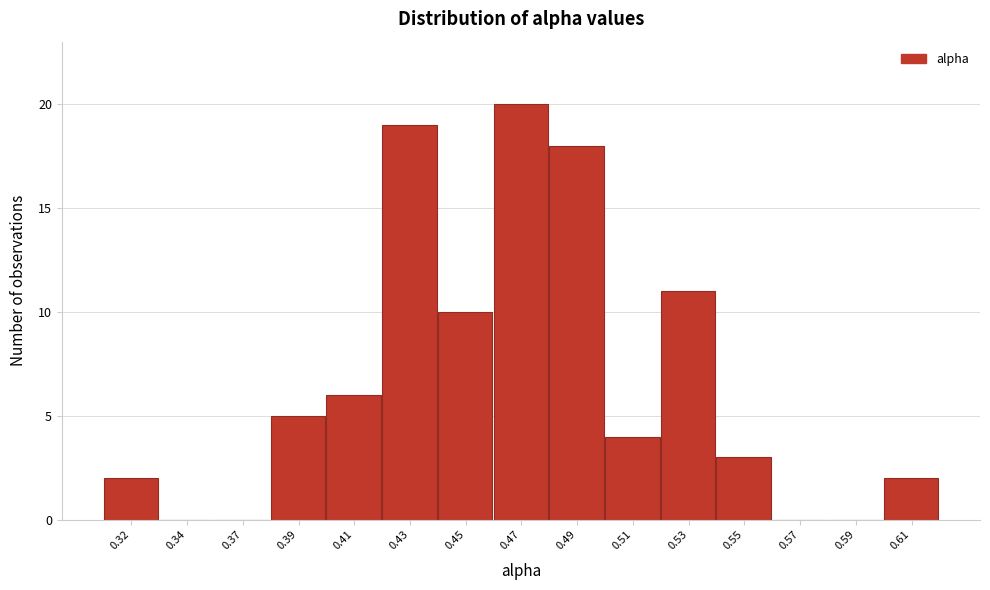

Reading left to right, what are all the values shown in this chart?

0.32=2	0.34=0	0.37=0	0.39=5	0.41=6	0.43=19	0.45=10	0.47=20	0.49=18	0.51=4	0.53=11	0.55=3	0.57=0	0.59=0	0.61=2